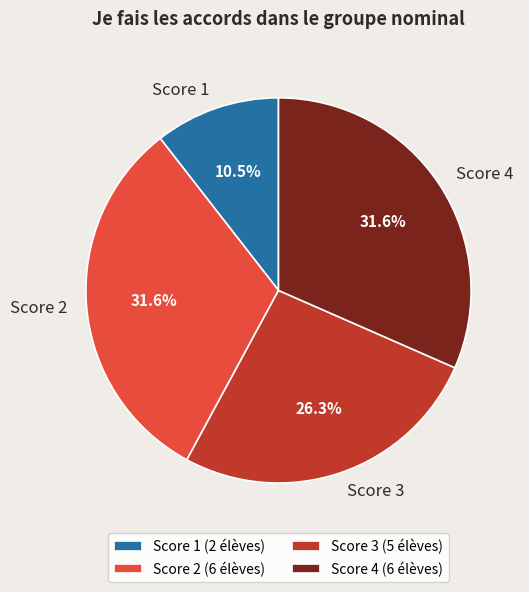

Approximately how many times larger is the value at Score 1 compared to Score 3?

0.4